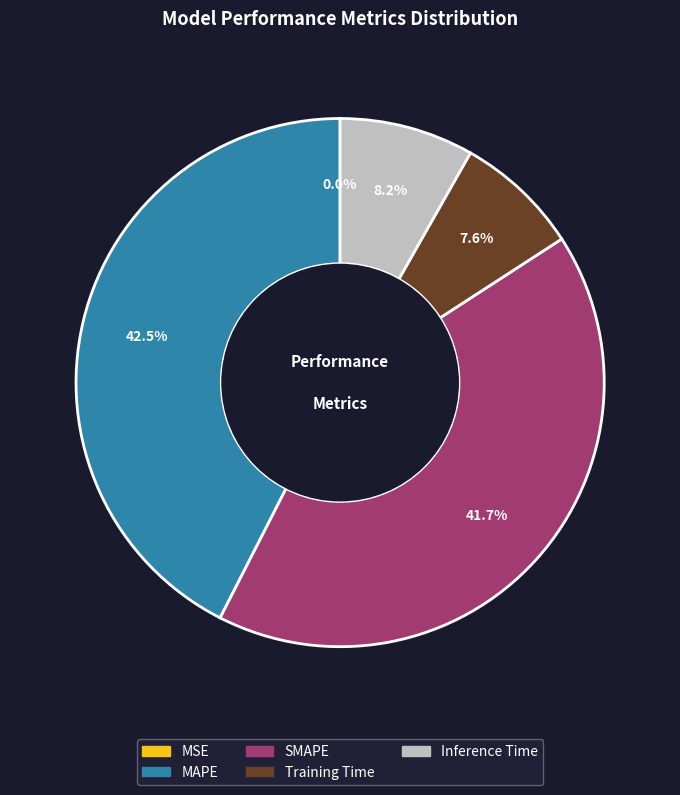

Which category has the biggest portion of the pie?

MAPE